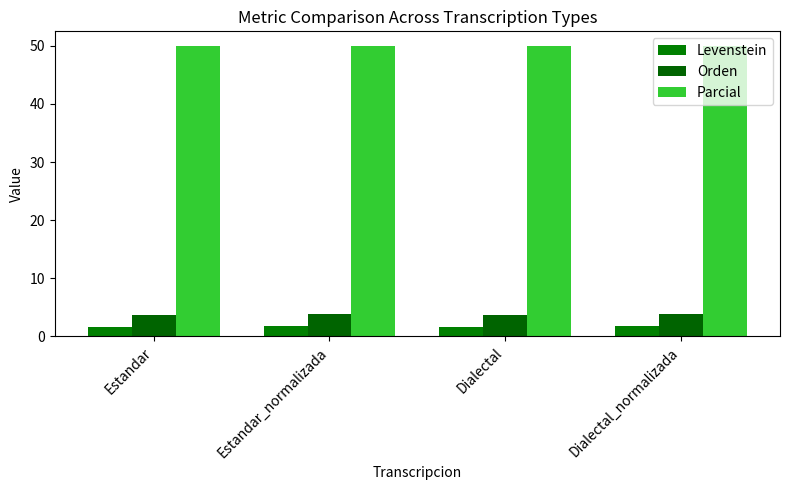

How many data points does each series have?

4